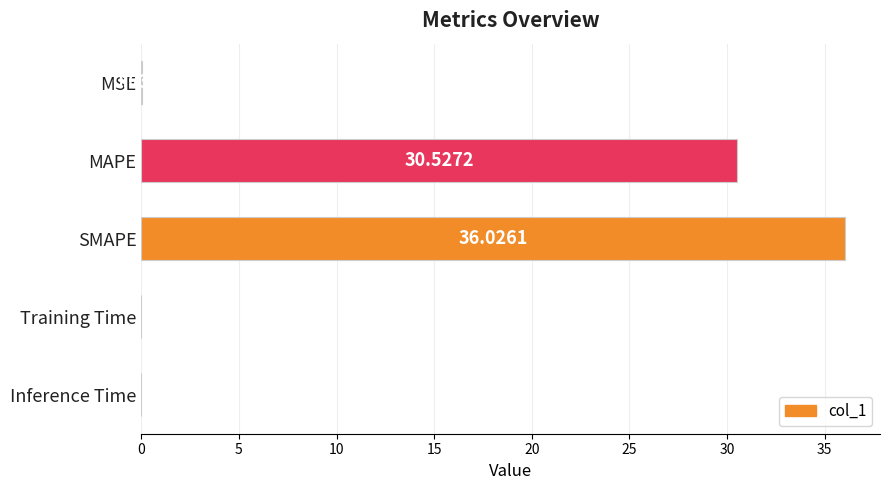

Which label corresponds to the largest value in the chart?

SMAPE